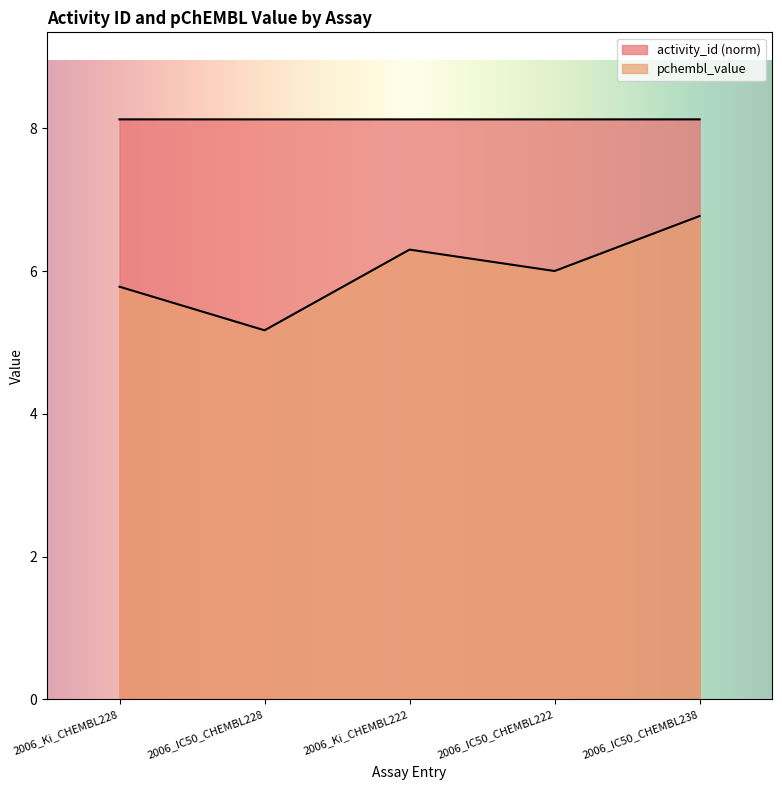

What is the total value across all series at 2006_Ki_CHEMBL228?

13.9